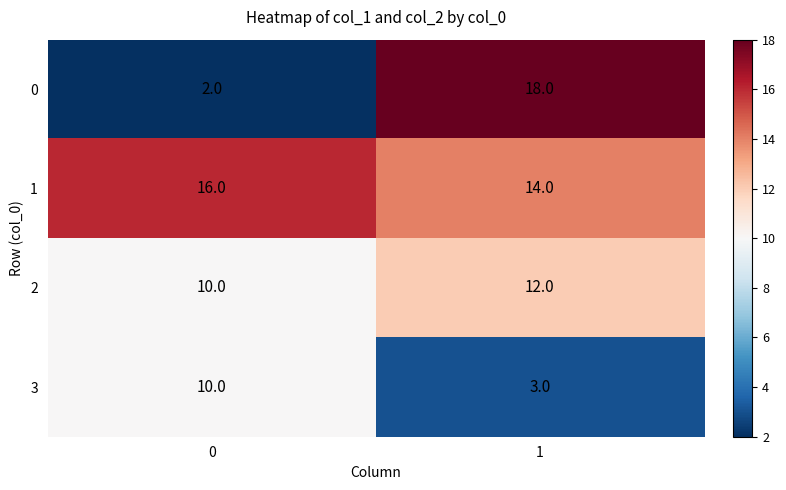

Rank the series by their maximum value, from lowest to highest.

3, 2, 1, 0